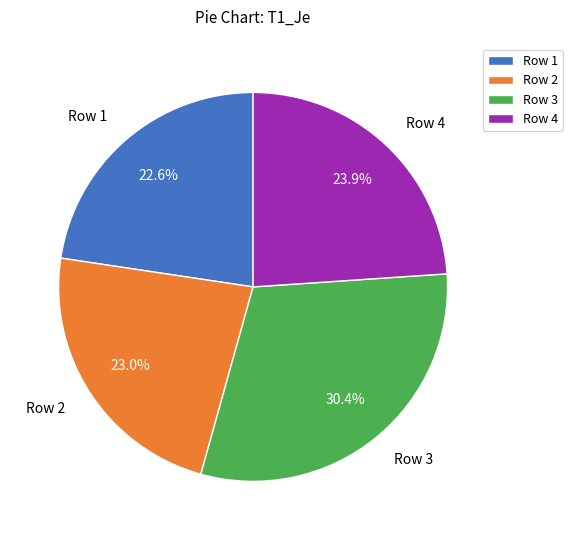

Is it true that Row 3 is 30% of the pie?

True